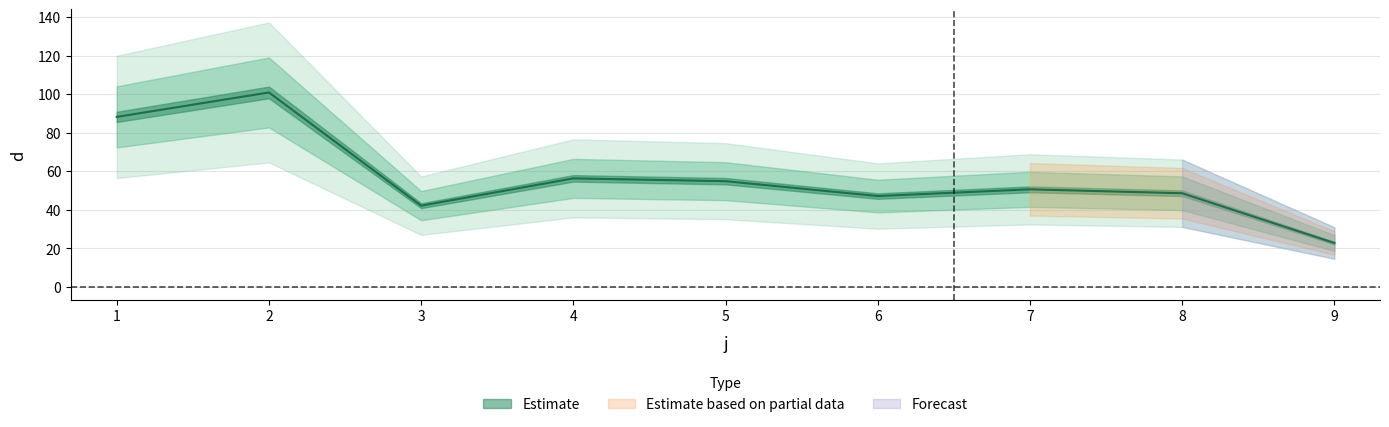

True or false: the data shows 97.5 at 4.

False